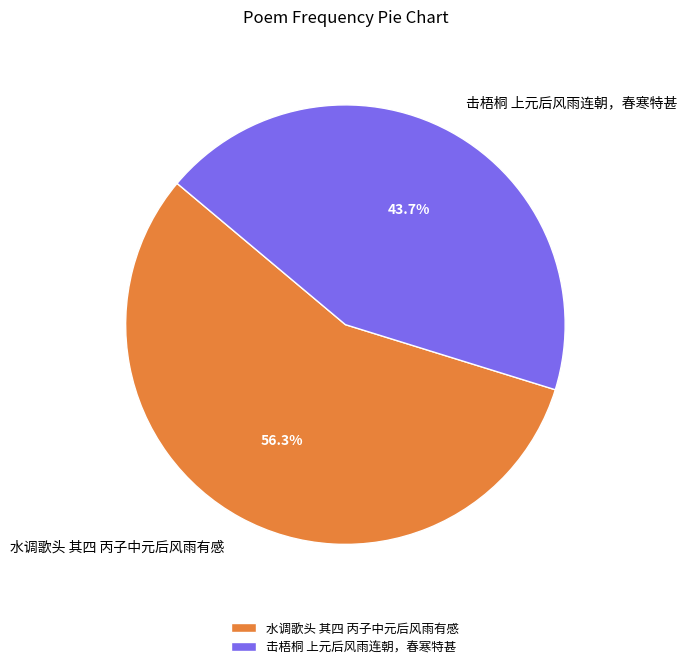

Approximately how many times larger is the value at 水调歌头 其四 丙子中元后风雨有感 compared to 击梧桐 上元后风雨连朝，春寒特甚?

1.3